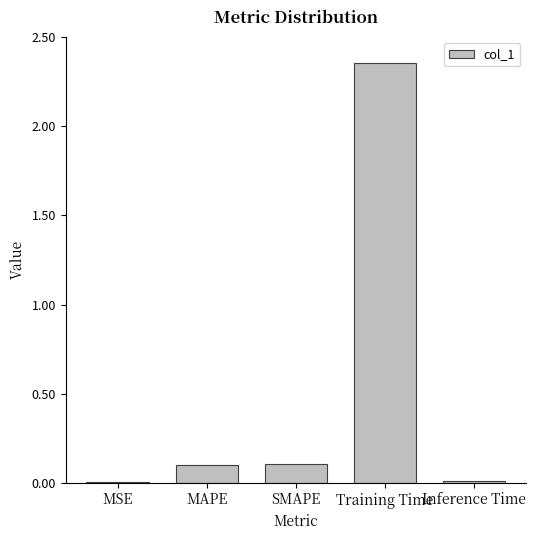

What is the sum of all values?

2.6